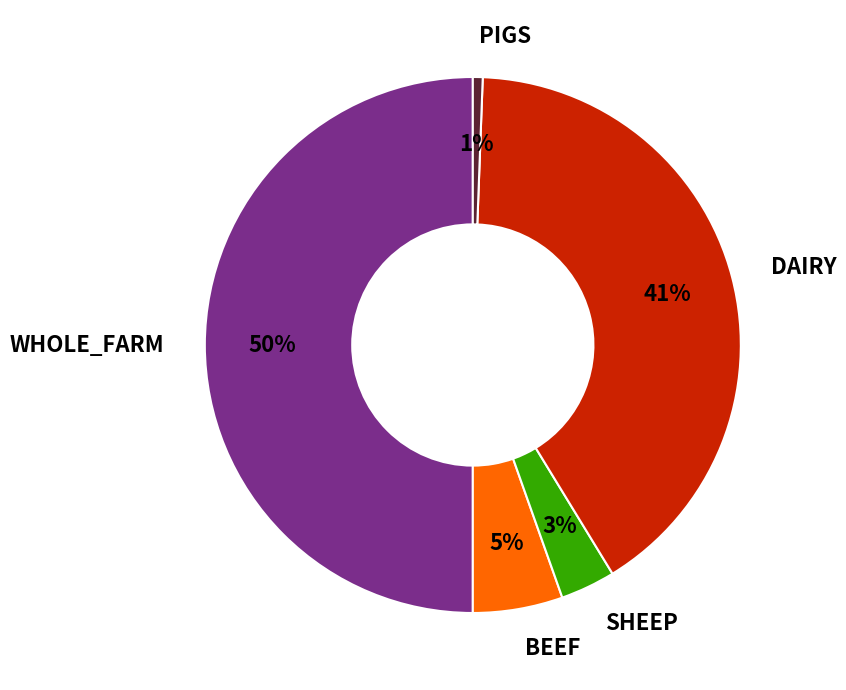

What is the smallest slice in the pie chart?

PIGS